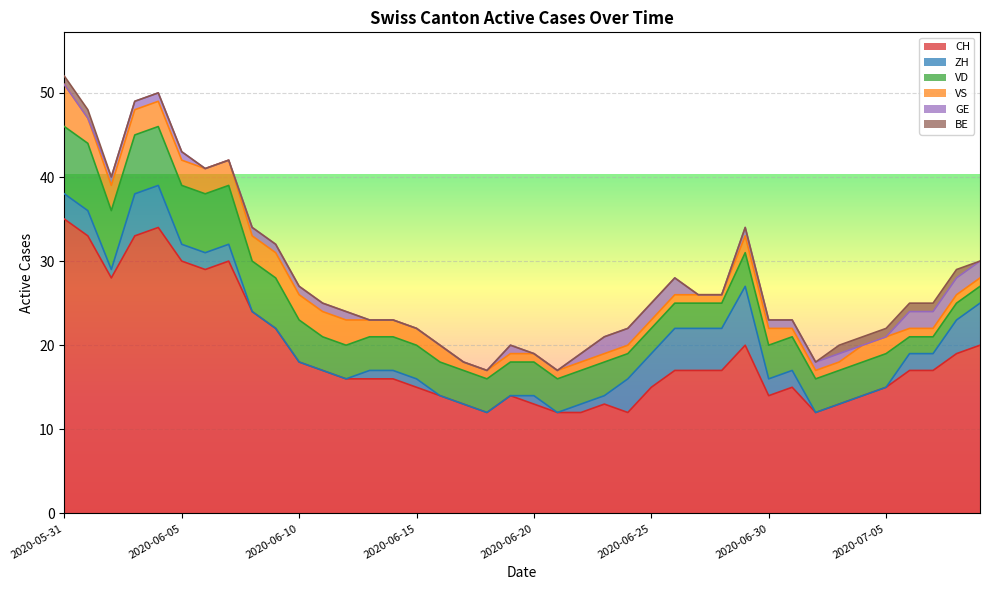

In GE, how many points are higher than both neighbors (excluding endpoints)?

1